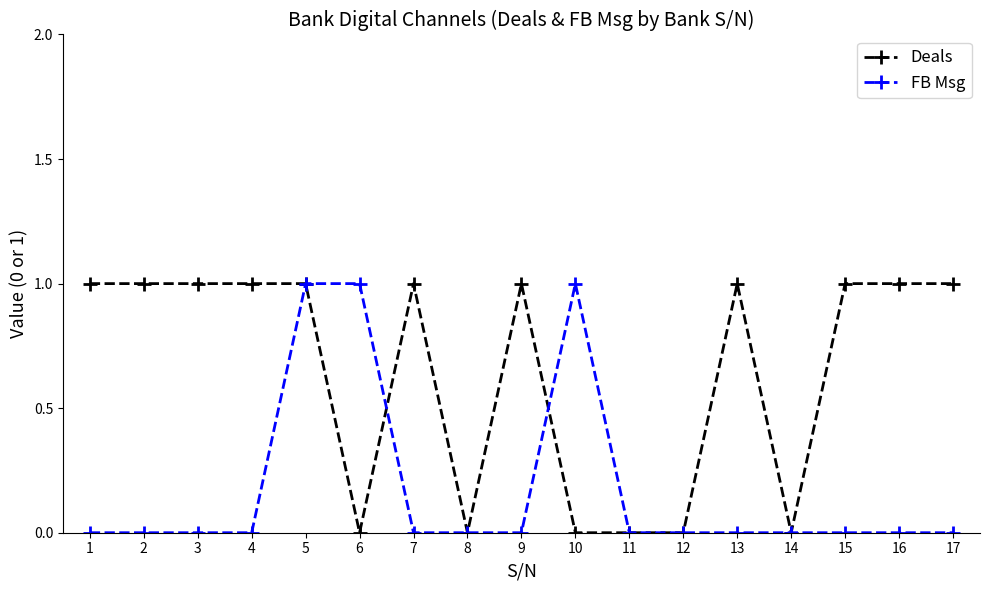

Reading left to right, transcribe all the data shown in this chart.

Deals: 1	1	1	1	1	0	1	0	1	0	0	0	1	0	1	1	1
FB Msg: 0	0	0	0	1	1	0	0	0	1	0	0	0	0	0	0	0